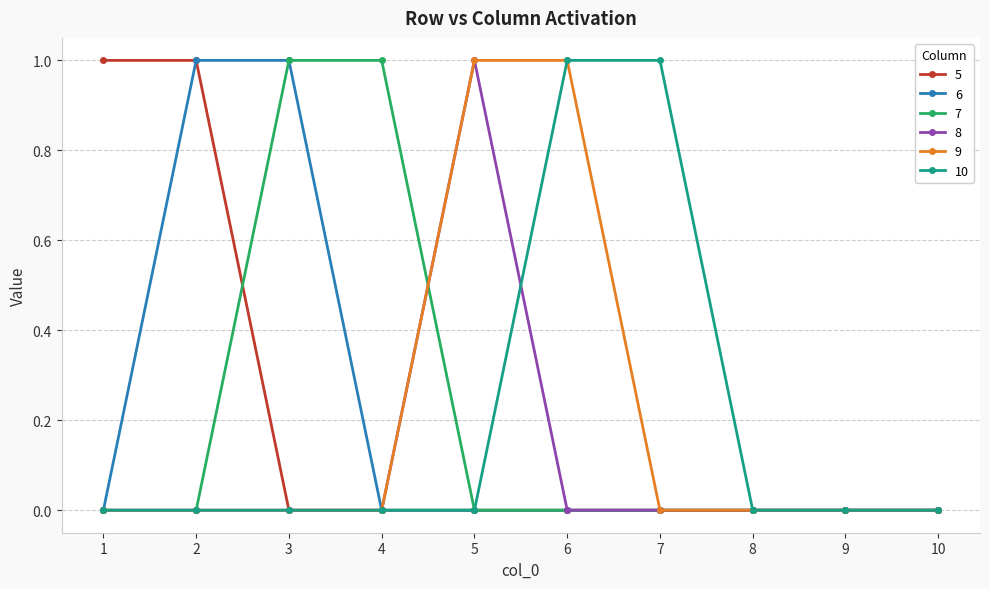

Does the chart display data point markers on the line(s)?

Yes